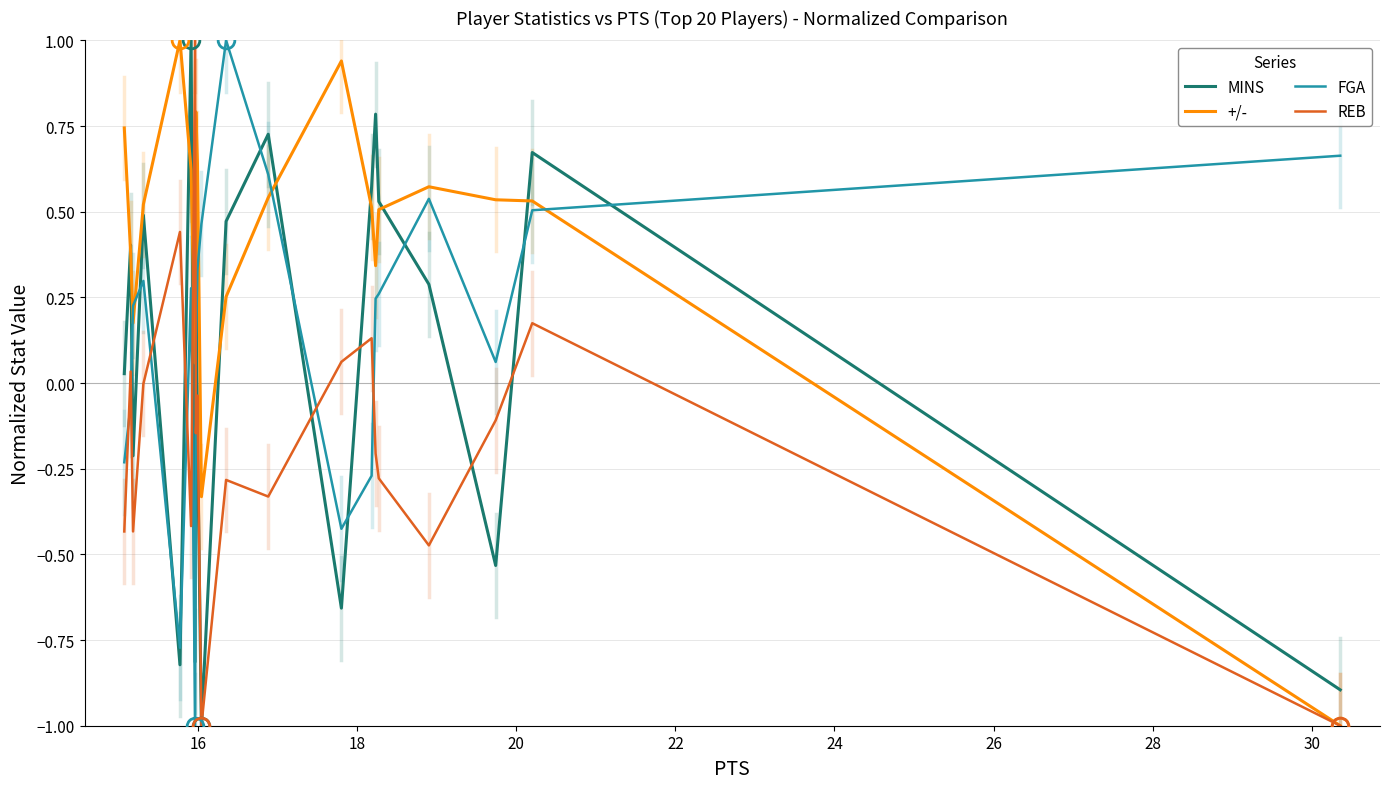

How many series are shown in this chart?

4